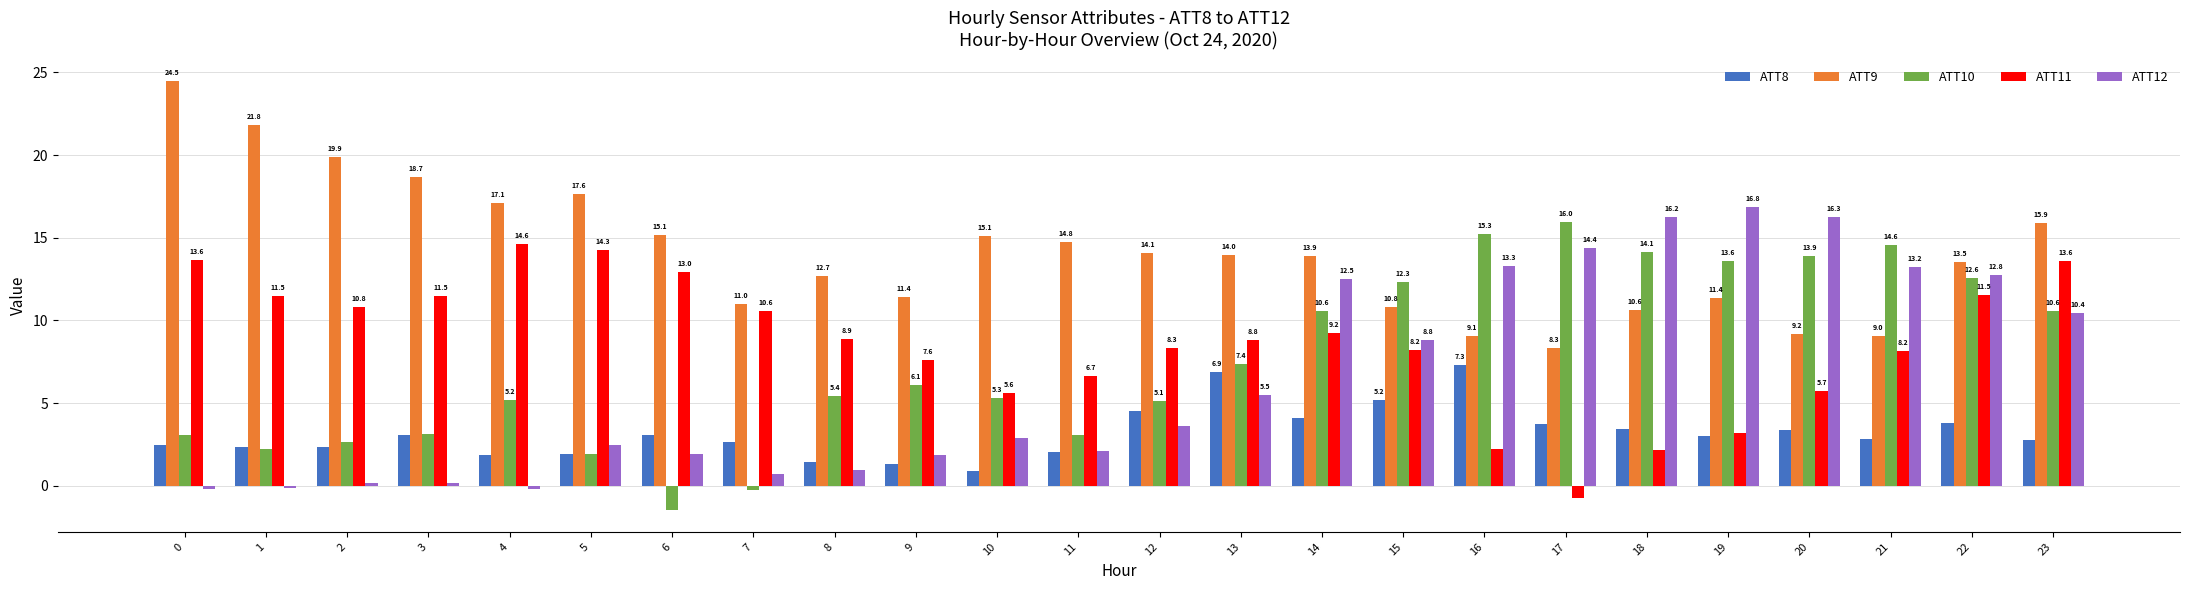

What is the sum of the ATT8 values at 16 and 7?

10.0